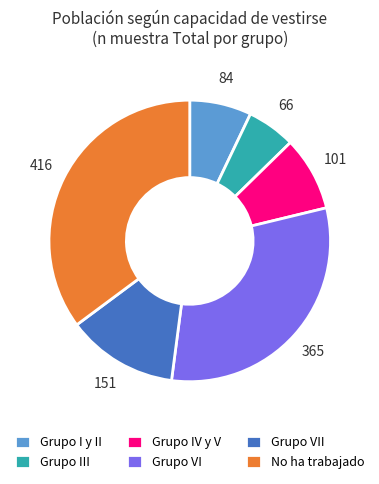

Does any single category account for the majority?

No